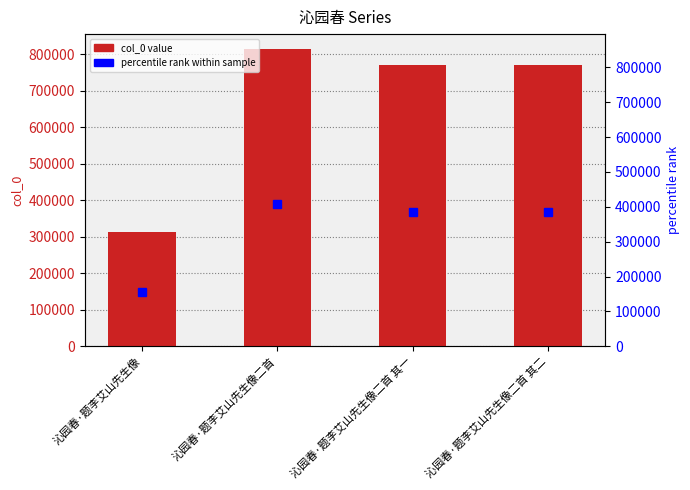

Rank the categories by value from lowest to highest.

沁园春·题李艾山先生像, 沁园春·题李艾山先生像二首 其一, 沁园春·题李艾山先生像二首 其二, 沁园春·题李艾山先生像二首